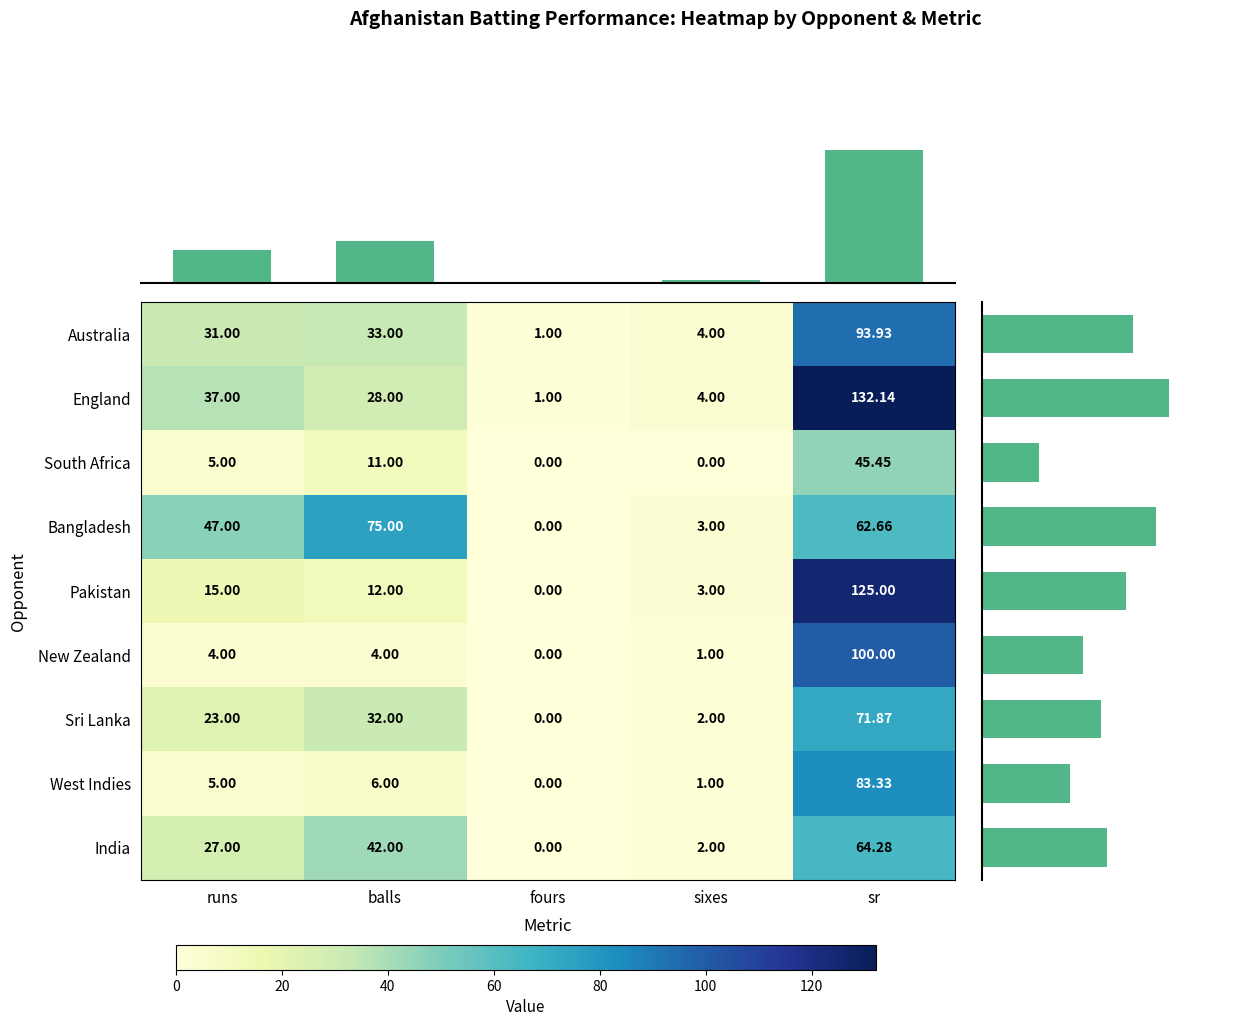

Reading right to left, transcribe all the data shown in this chart.

Australia: sr=93.9	sixes=4.0	fours=1.0	balls=33.0	runs=31.0
England: sr=132.1	sixes=4.0	fours=1.0	balls=28.0	runs=37.0
South Africa: sr=45.5	sixes=0.0	fours=0.0	balls=11.0	runs=5.0
Bangladesh: sr=62.7	sixes=3.0	fours=0.0	balls=75.0	runs=47.0
Pakistan: sr=125.0	sixes=3.0	fours=0.0	balls=12.0	runs=15.0
New Zealand: sr=100.0	sixes=1.0	fours=0.0	balls=4.0	runs=4.0
Sri Lanka: sr=71.9	sixes=2.0	fours=0.0	balls=32.0	runs=23.0
West Indies: sr=83.3	sixes=1.0	fours=0.0	balls=6.0	runs=5.0
India: sr=64.3	sixes=2.0	fours=0.0	balls=42.0	runs=27.0